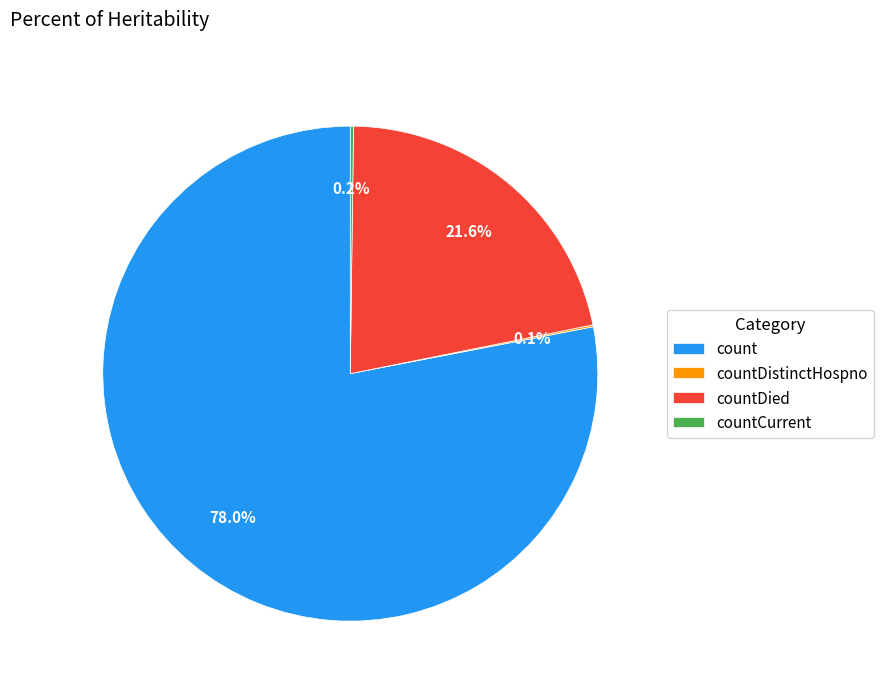

Which category has the biggest portion of the pie?

count